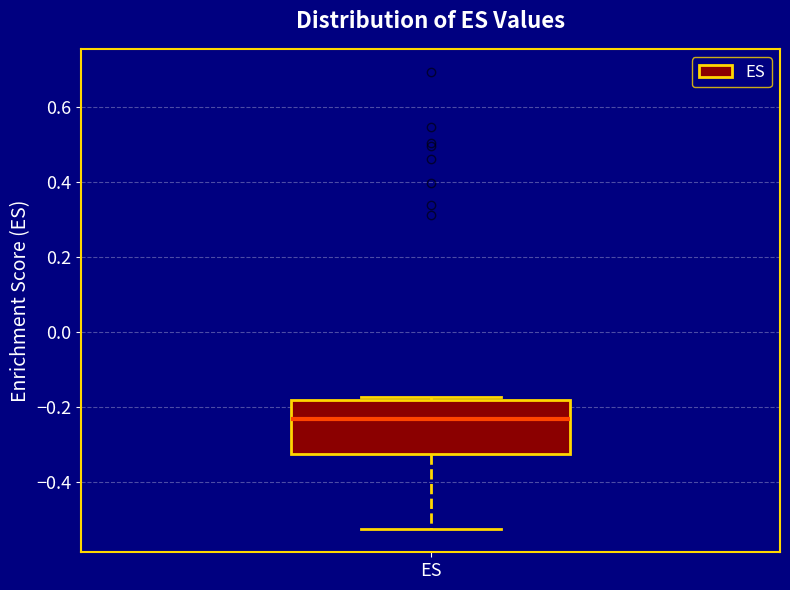

Read this box plot against the y-axis: the position of the median line, the range covered by the box, and the ends of both whiskers. The values are not printed on the chart, so give them approximately, as read against the axis.

median -0.24, box -0.32 to -0.18, whiskers -0.52 to -0.18 (just above the box's upper edge)